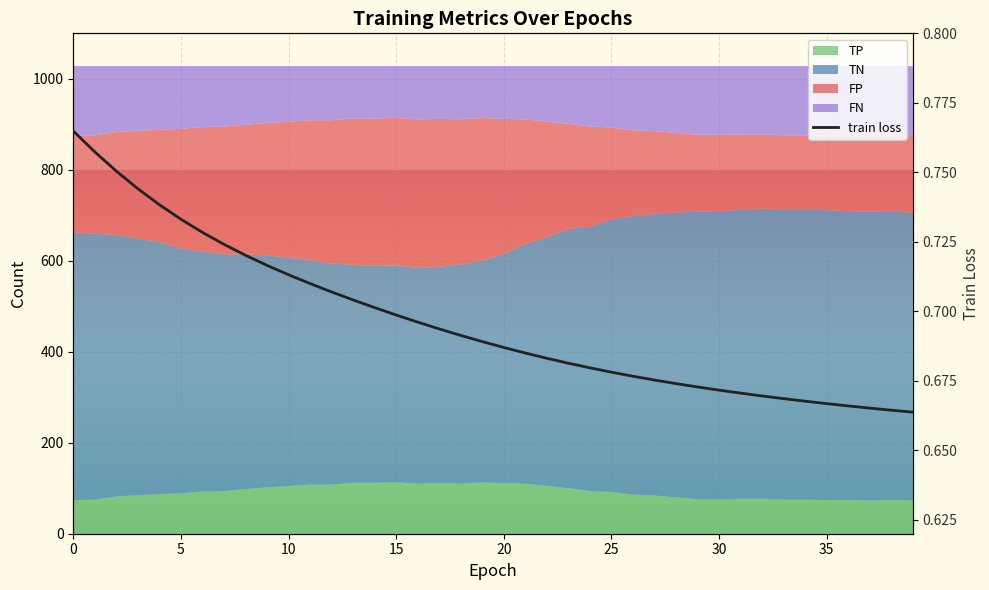

Reading right to left, what are all the values shown in this chart?

0.7	0.7	0.7	0.7	0.7	0.7	0.7	0.7	0.7	0.7	0.7	0.7	0.7	0.7	0.7	0.7	0.7	0.7	0.7	0.7	0.7	0.7	0.7	0.7	0.7	0.7	0.7	0.7	0.7	0.7	0.7	0.7	0.7	0.7	0.7	0.7	0.7	0.8	0.8	0.8